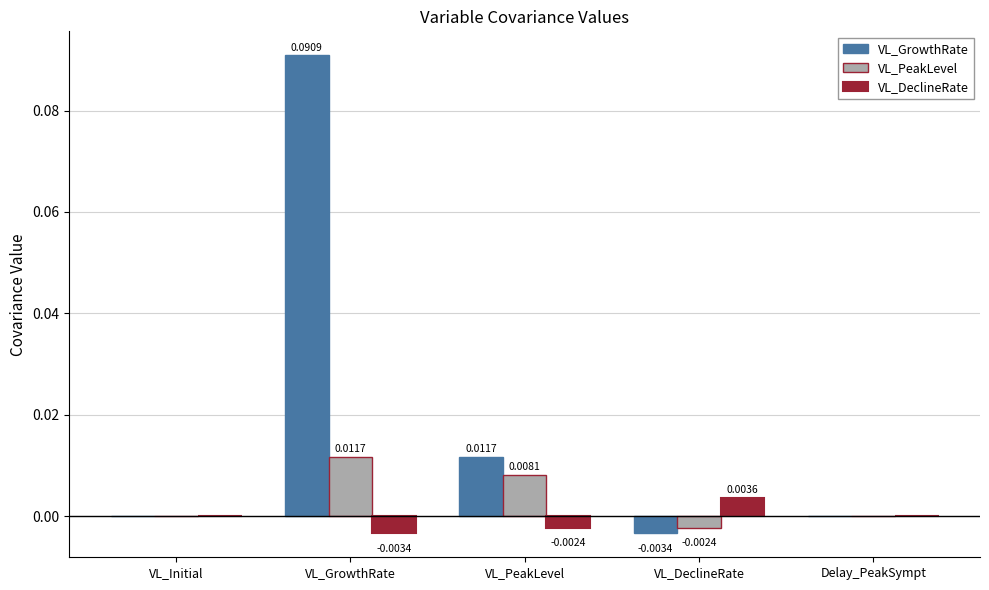

At which category is the sum across all series the highest?

VL_GrowthRate